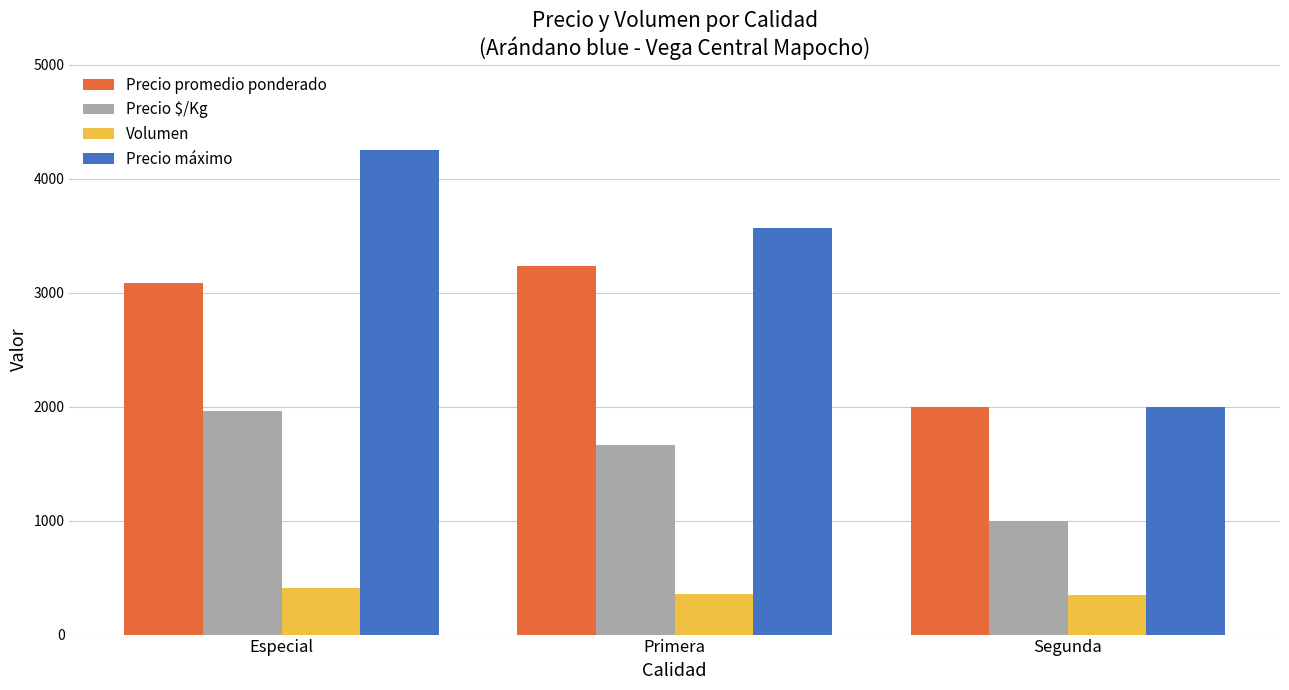

At Primera, list the series in order from smallest to largest.

Volumen, Precio $/Kg, Precio promedio ponderado, Precio máximo